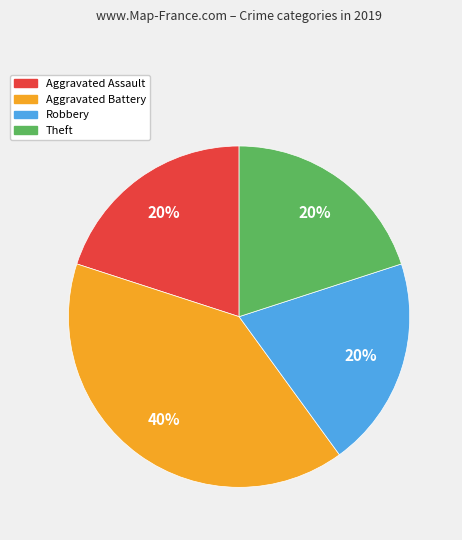

Count the number of slices in the pie.

4